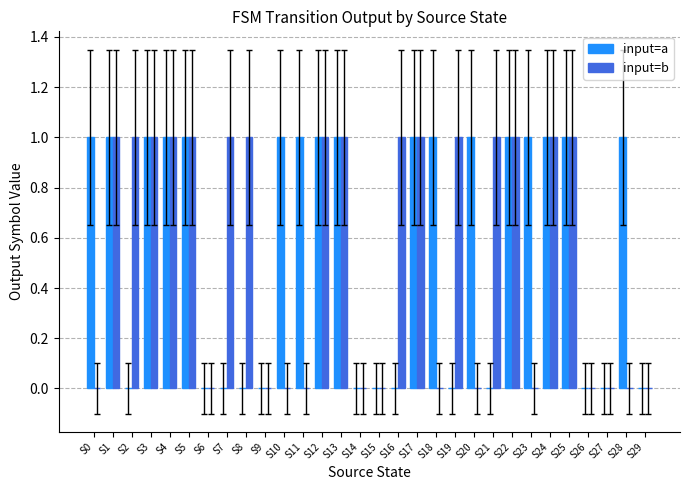

How many categories are shown in the chart?

30